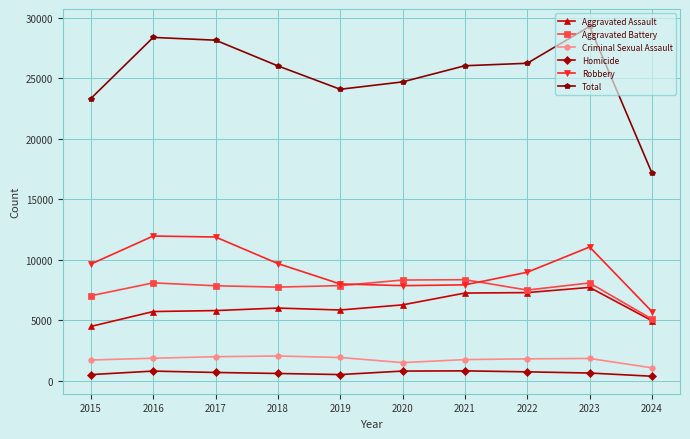

Is it true that Total equals 25312 at 2024?

False